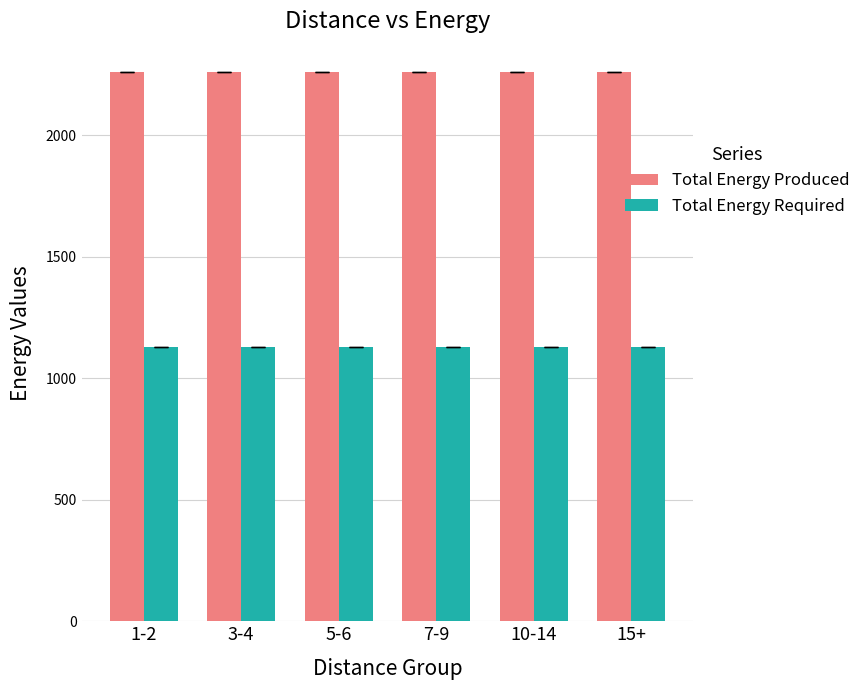

List the series in order of their overall mean, lowest first.

Total Energy Required, Total Energy Produced